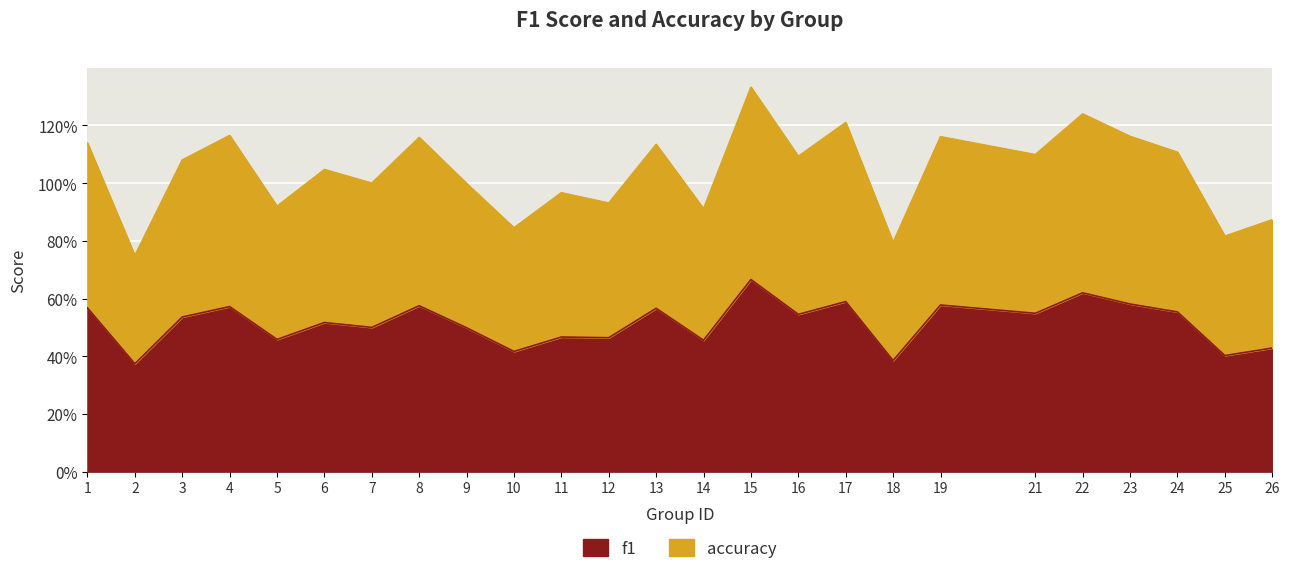

Between 15 and 24, which series saw the biggest shift?

accuracy